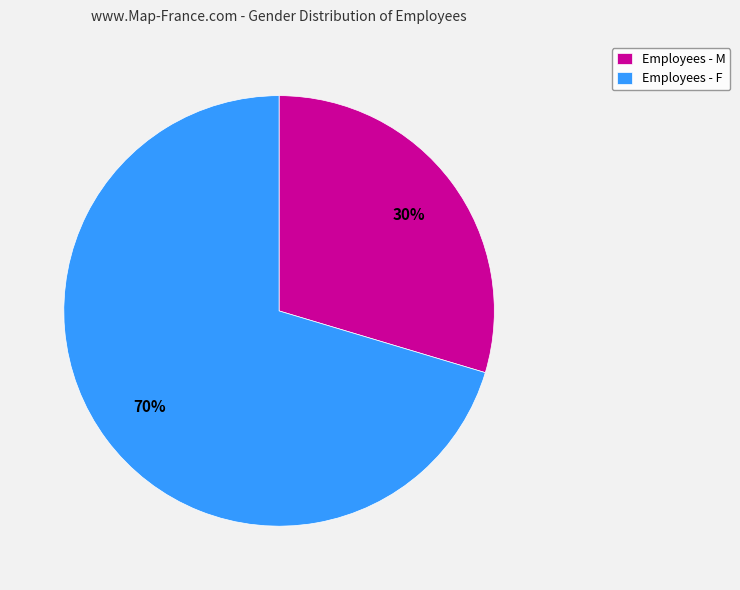

True or false: Employees - F accounts for 61% of the total.

False